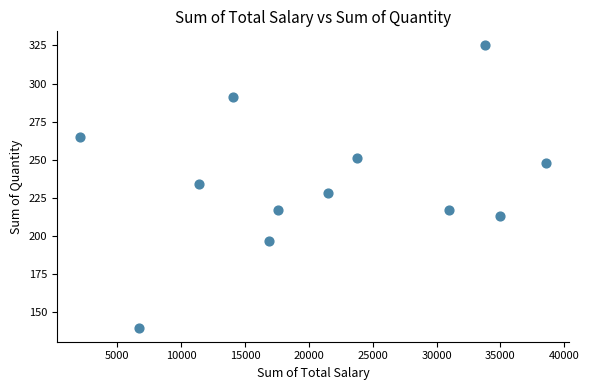

What is the range of Y values (max minus min)?

185